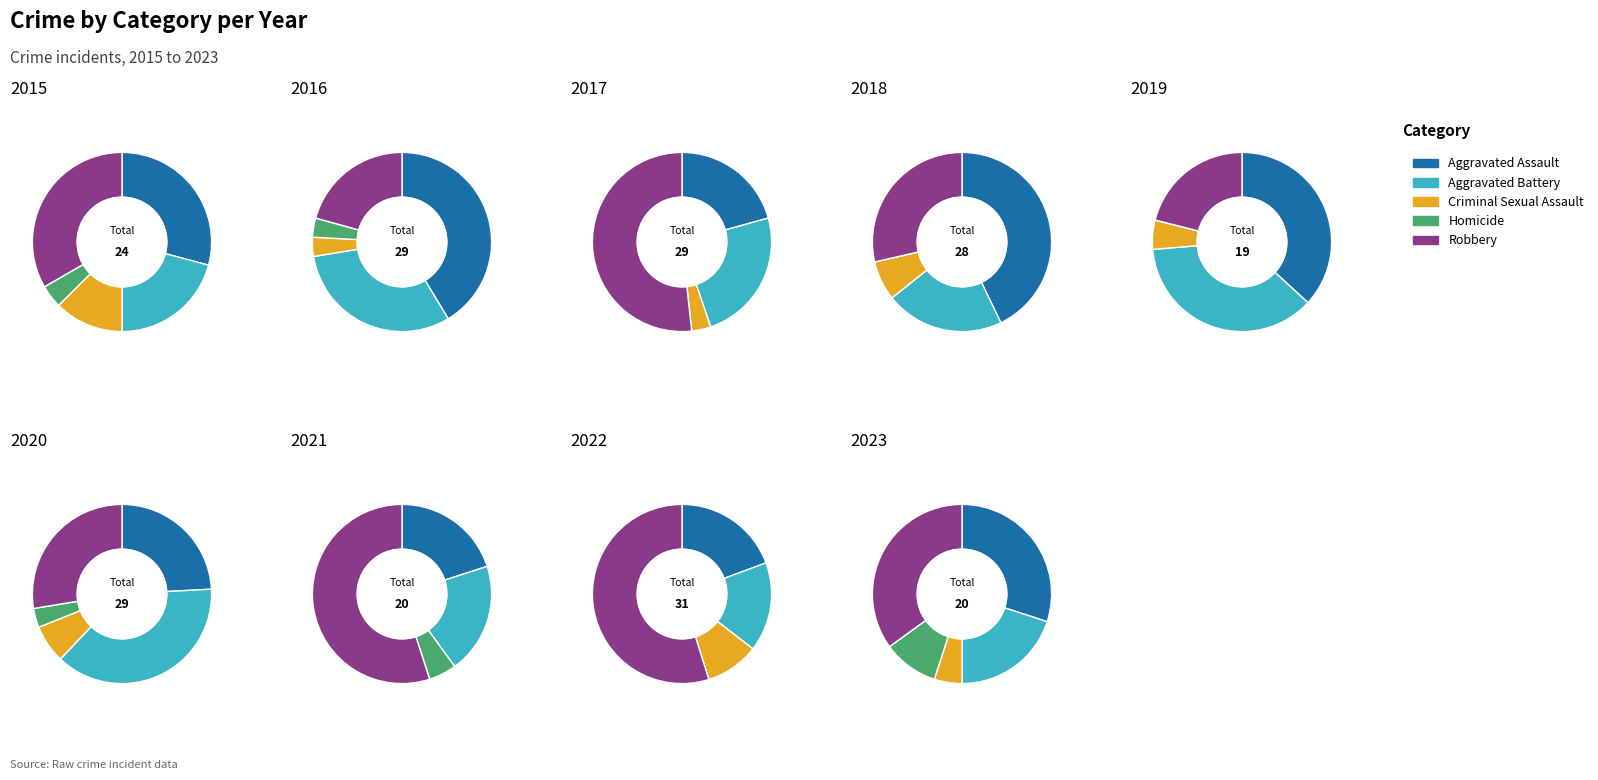

To the nearest percent, what is the difference between the 5 and 3 slice percentages?

7%